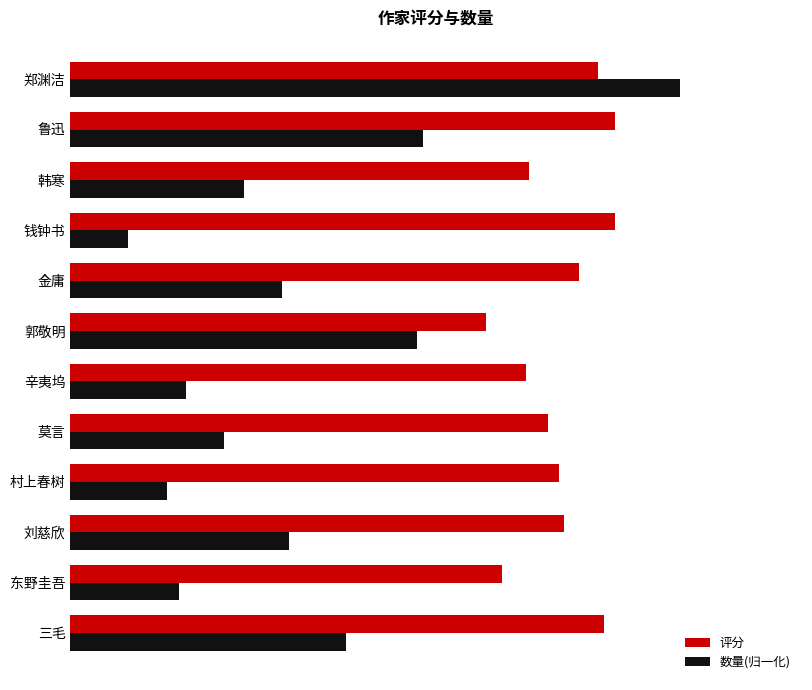

What are all the series names shown in the legend?

评分, 数量(归一化)